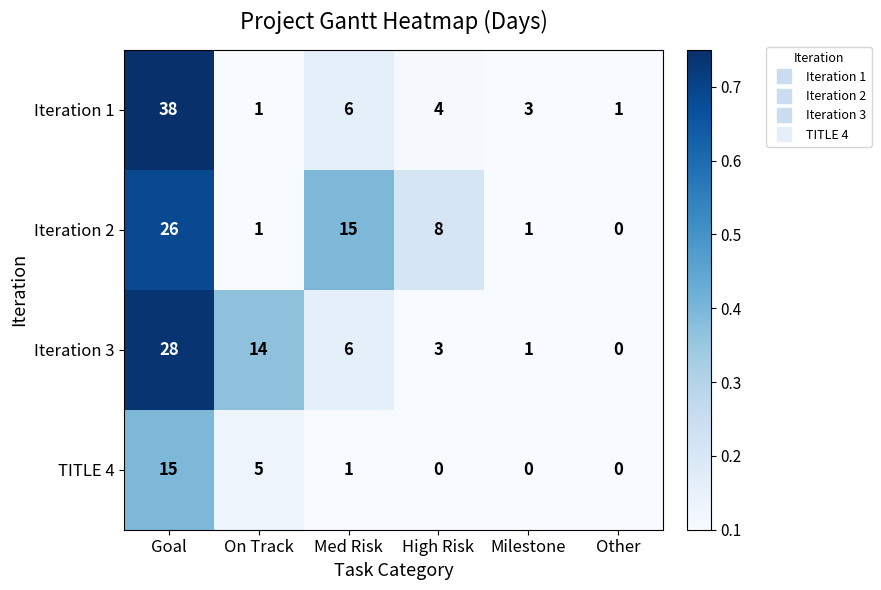

Between High Risk and Milestone, which series saw the biggest shift?

Iteration 2